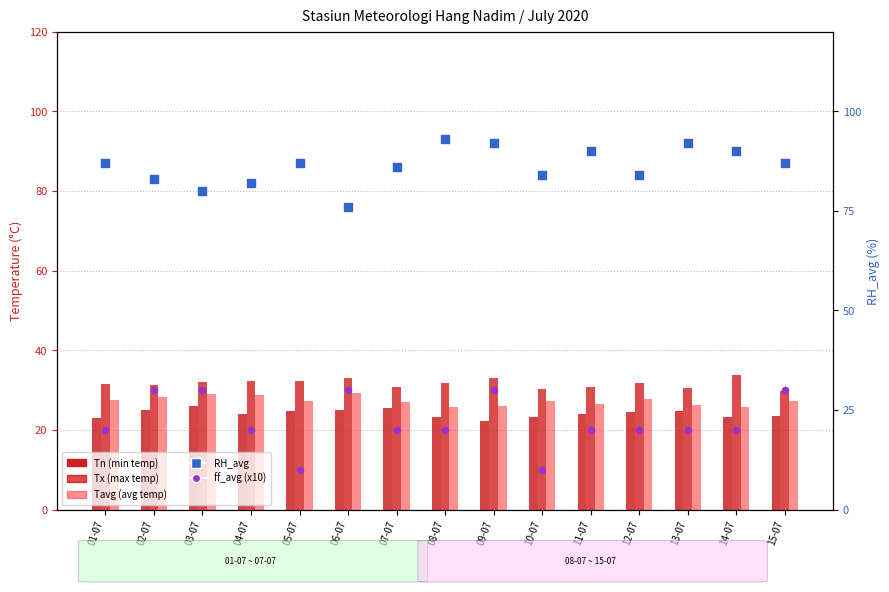

Which series contains the lowest Y value?

ff_avg (x10)